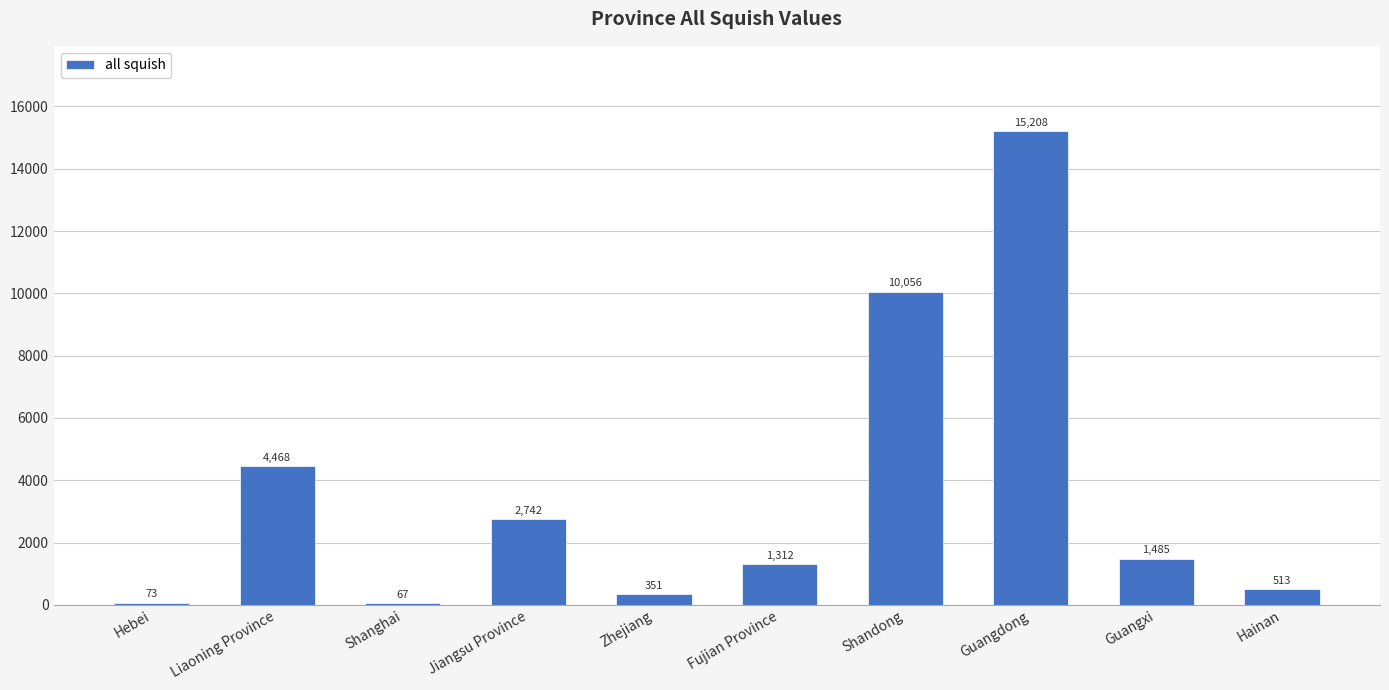

The chart shows a value of 2839 at Liaoning Province. True or false?

False